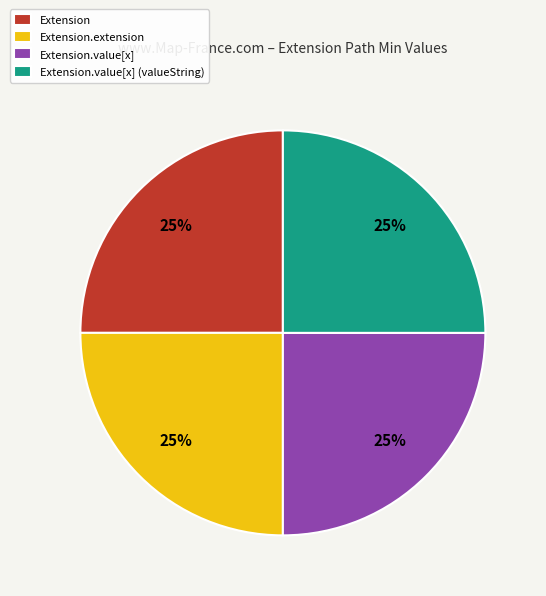

To the nearest percent, what is the average slice percentage?

25%